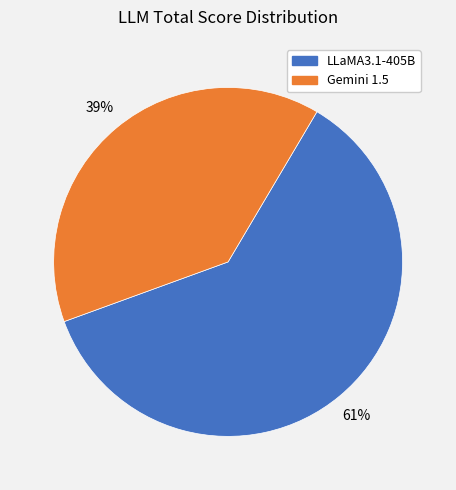

How many segments does this pie chart have?

2